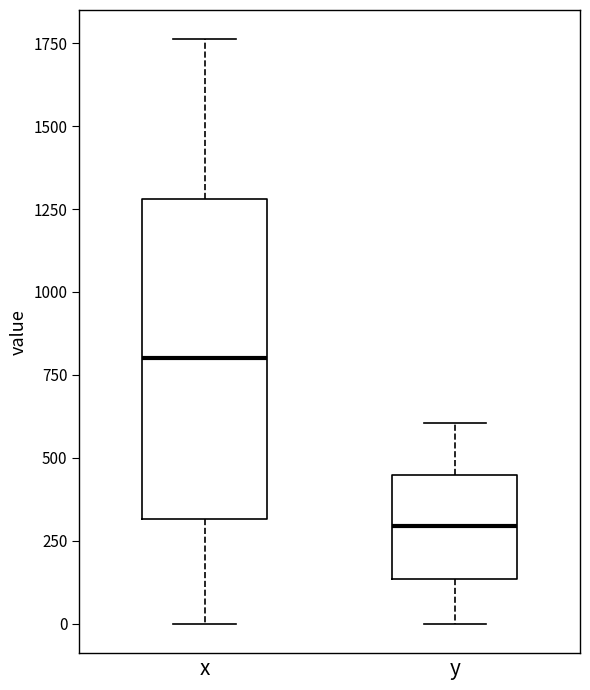

Comparing the boxes themselves (not the whiskers), which one is the tallest?

x